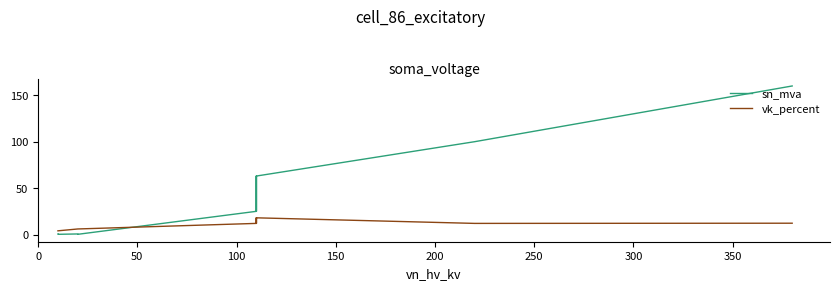

What position from the left is 50?

2